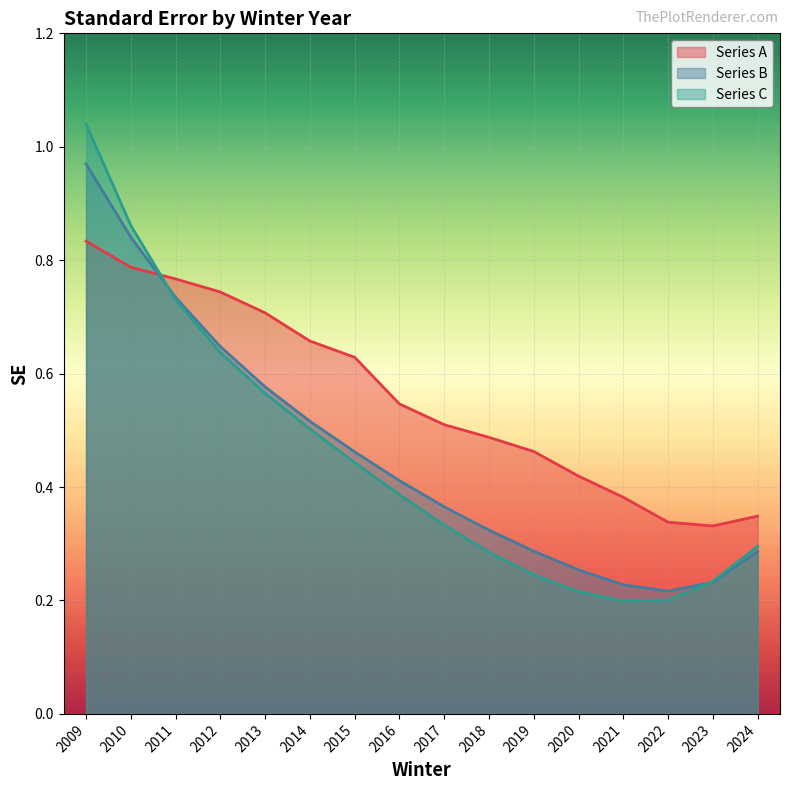

Rank the categories by bd13a067542295076dde729ab90ffc8e67cb3534 value from highest to lowest.

2009, 2010, 2011, 2012, 2013, 2014, 2015, 2016, 2017, 2024, 2018, 2019, 2023, 2020, 2022, 2021